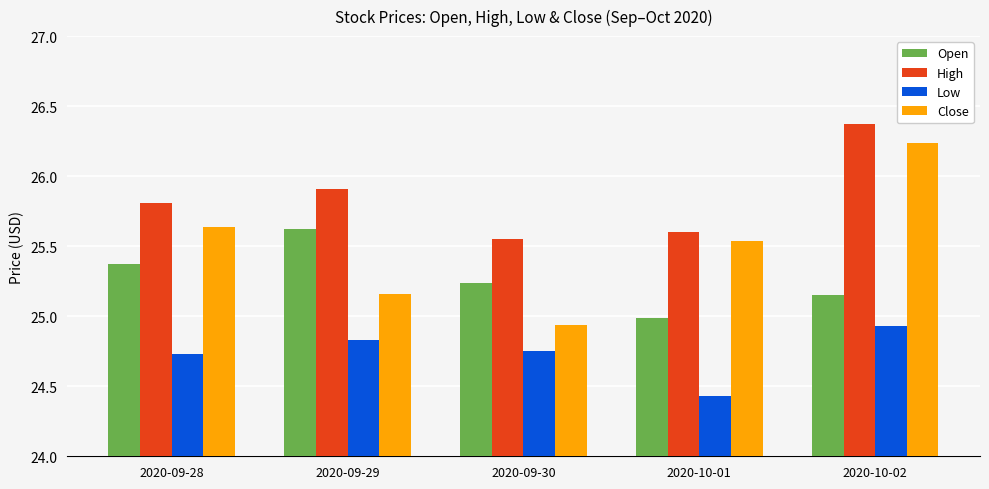

Is it true that High equals 14.8 at 2020-09-28?

False